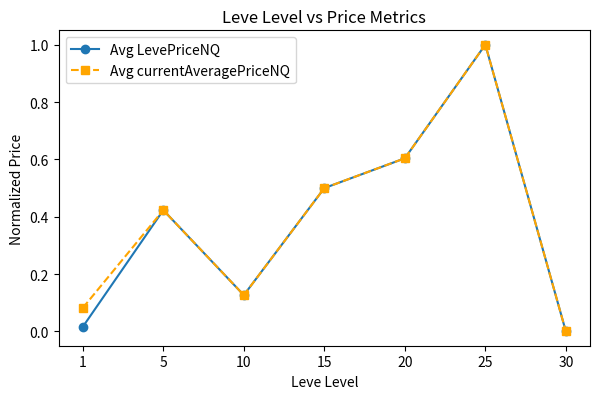

How many interior local peaks does the Avg currentAveragePriceNQ series have?

2